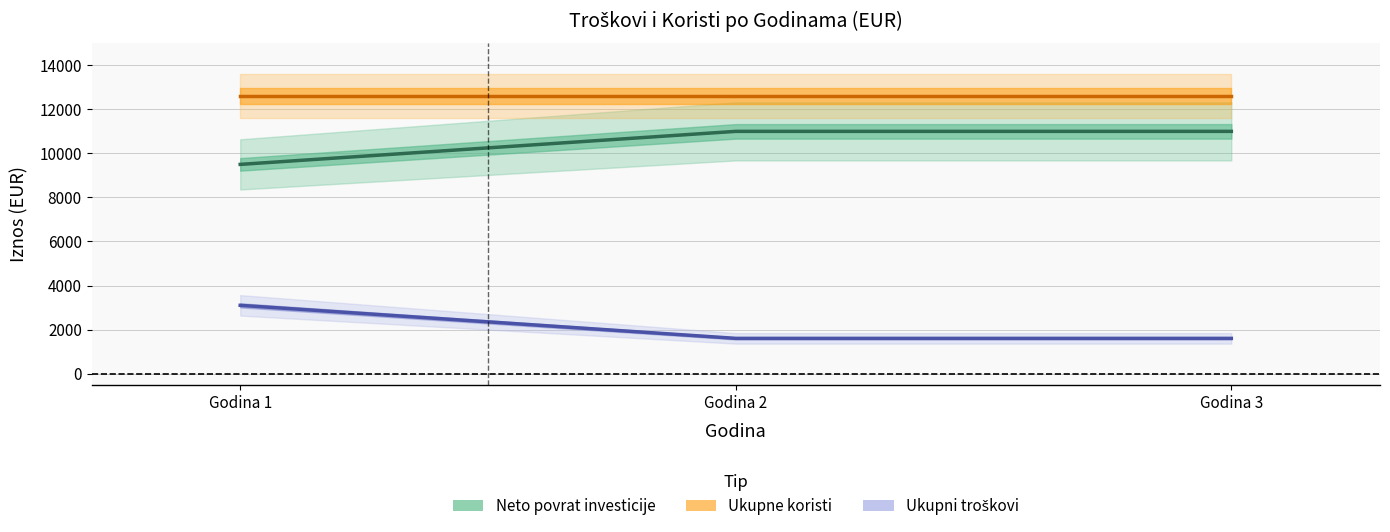

What is the total value across all series at Godina 3?

25200